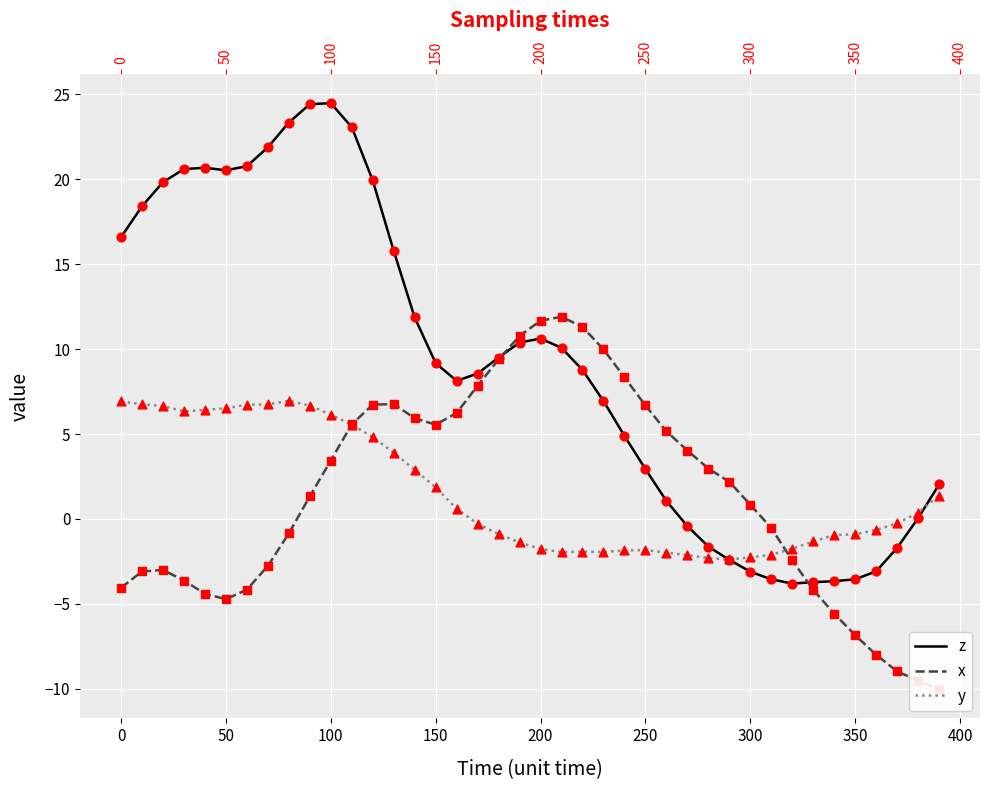

Is the value of x at 0 greater than the value of y at 9?

No